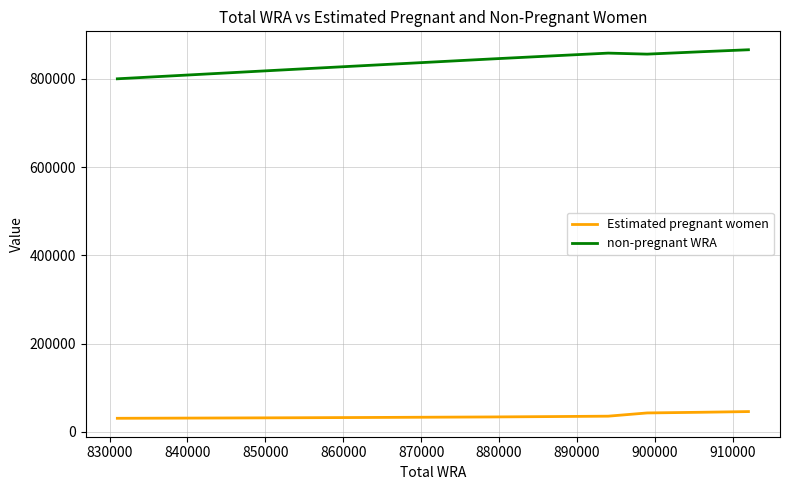

Does the chart display data point markers on the line(s)?

No